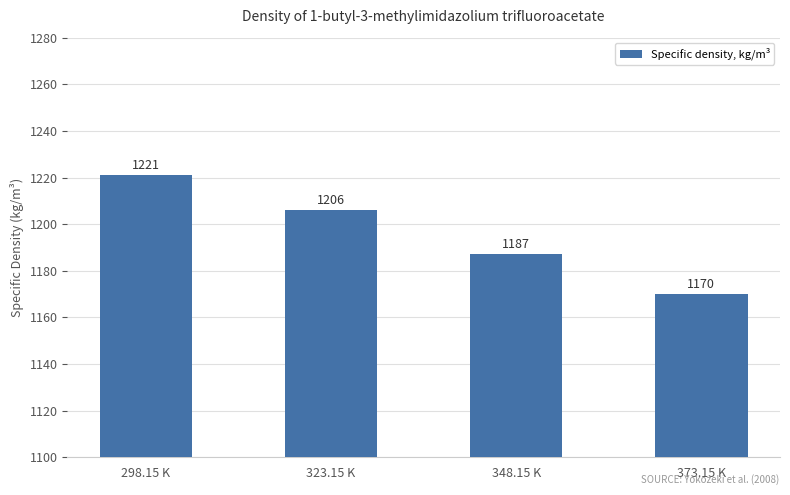

Where does the data first go above 1206?

298.15 K